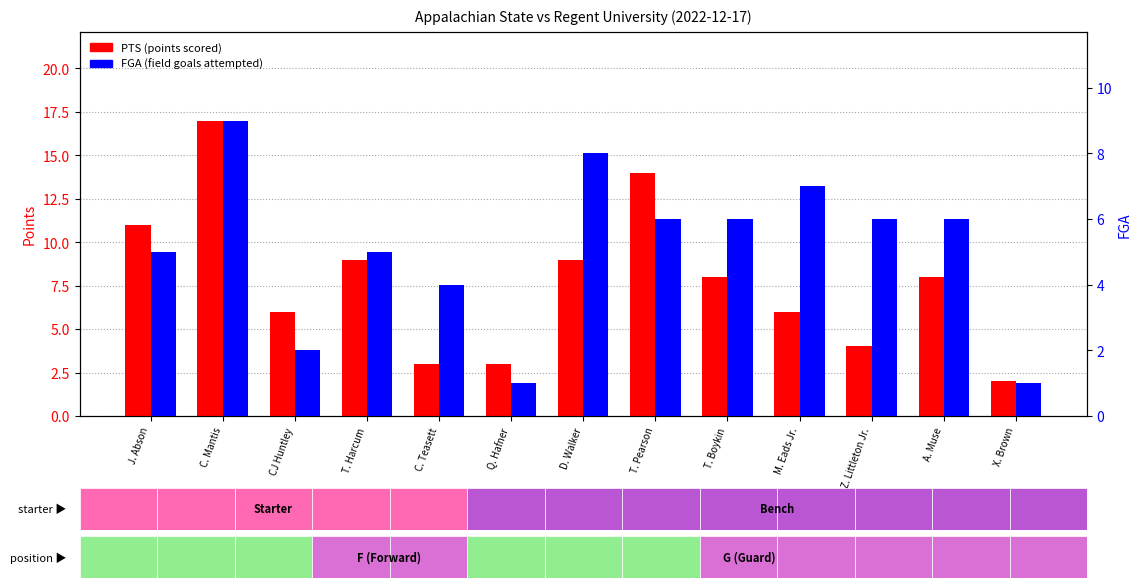

How many bars are there in each group?

2